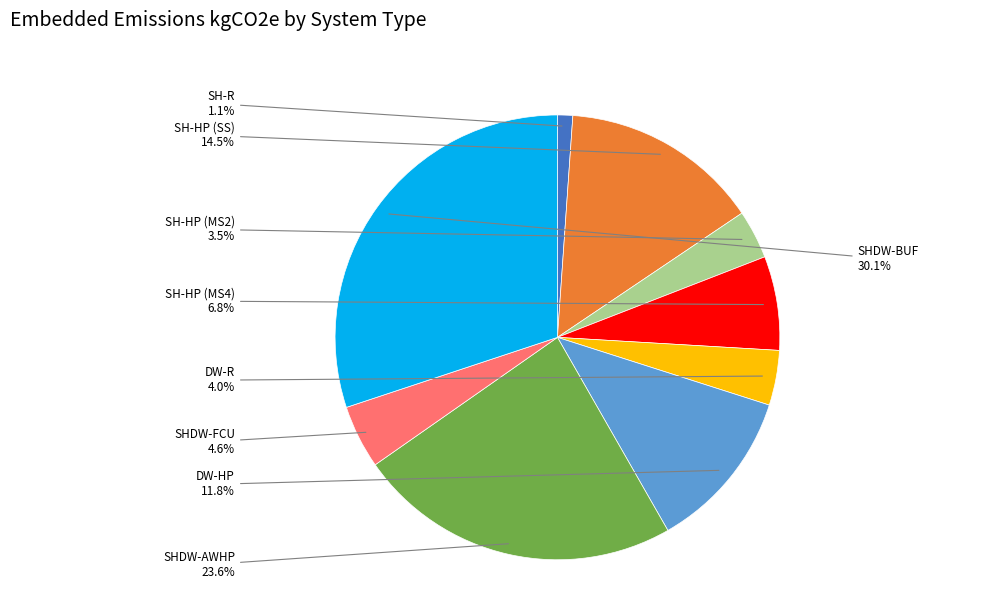

Is there a majority slice in this chart?

No